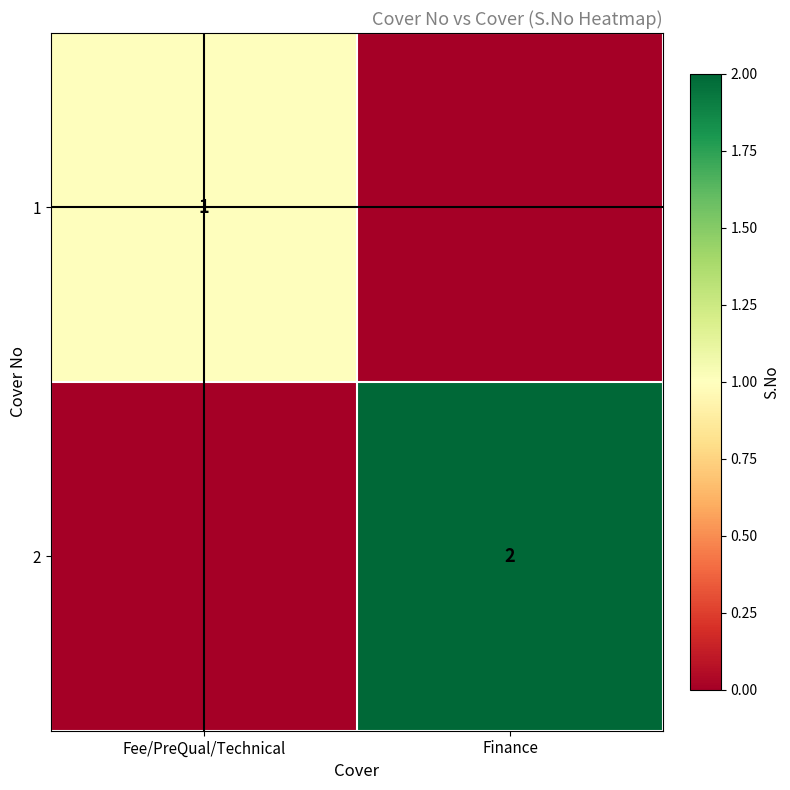

The 2 series shows 3 at Finance. True or false?

False